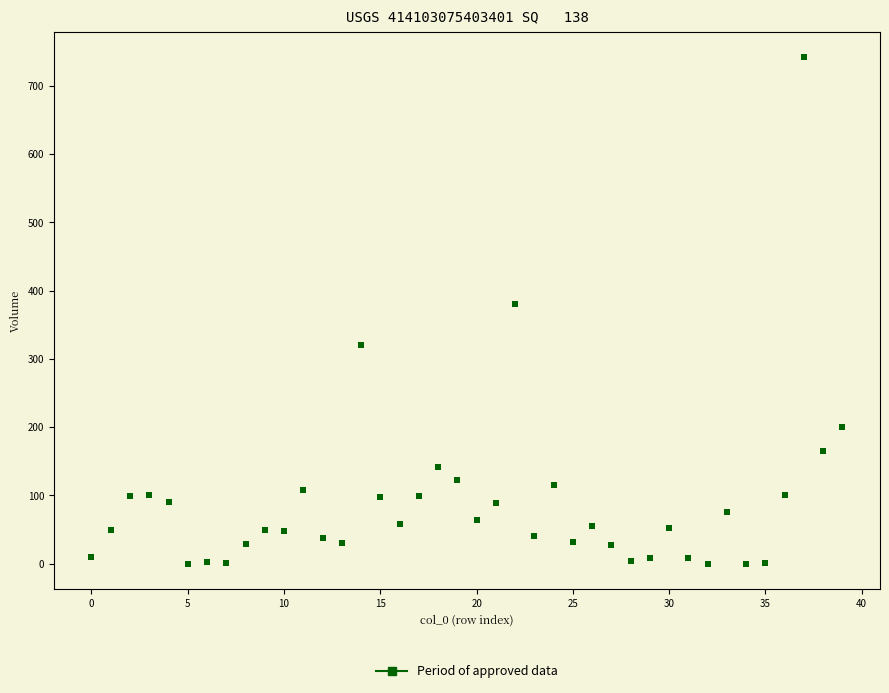

What is the range of Y values (max minus min)?

742.0